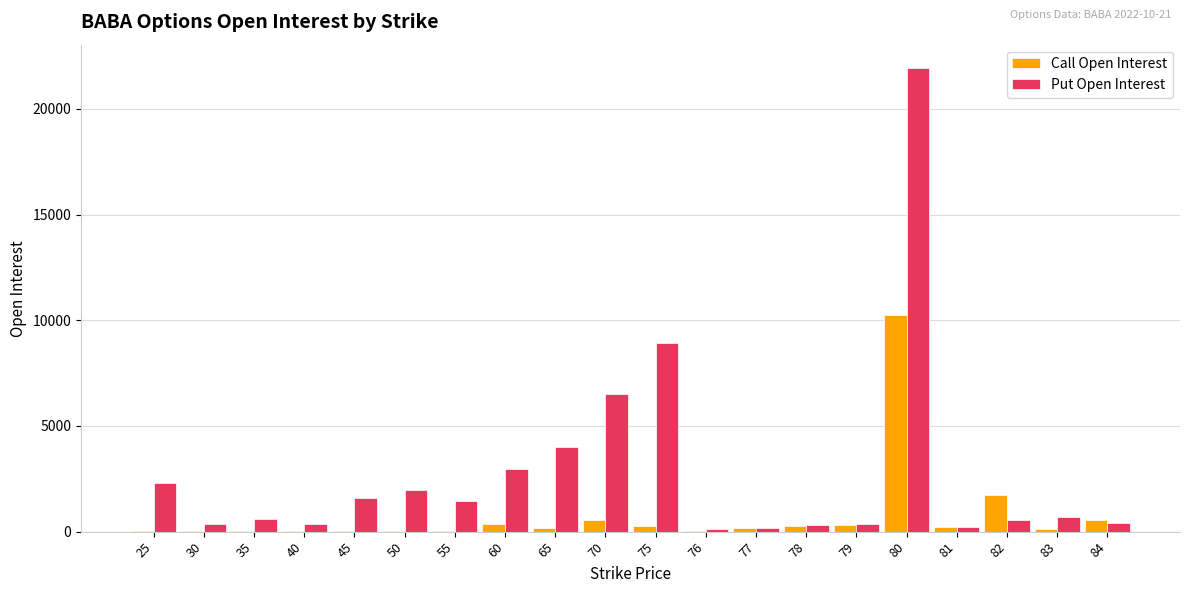

What is the average value of the Put Open Interest series?

2795